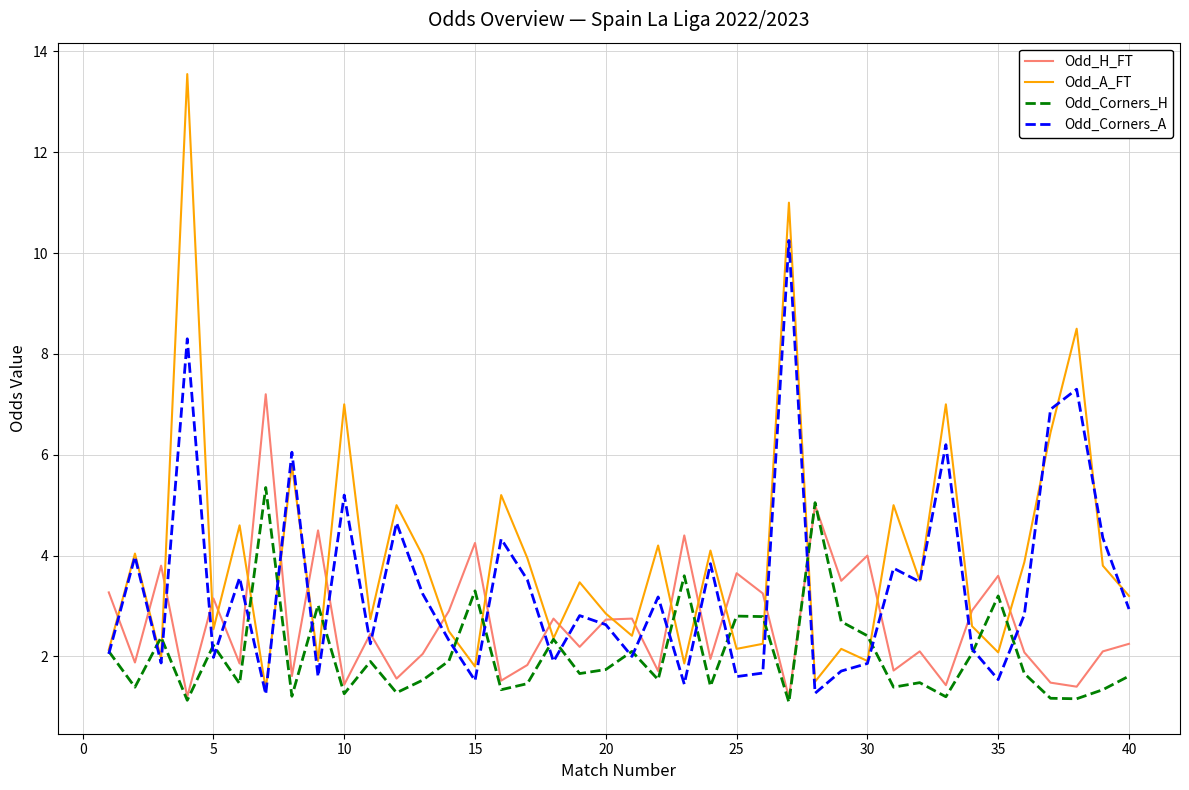

Which series has the largest total across all categories?

Odd_A_FT